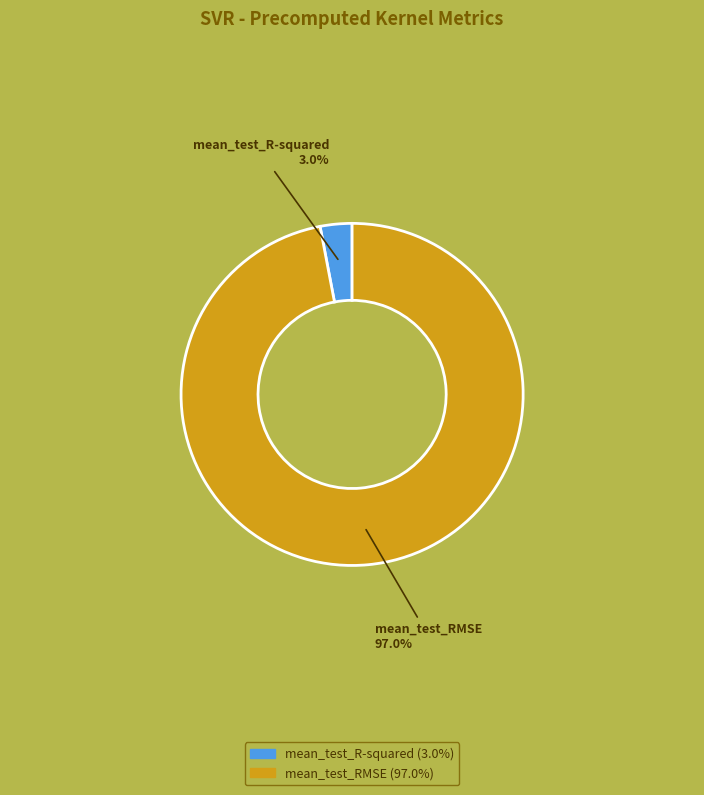

To the nearest percent, what percentage of the pie is mean_test_RMSE?

97%